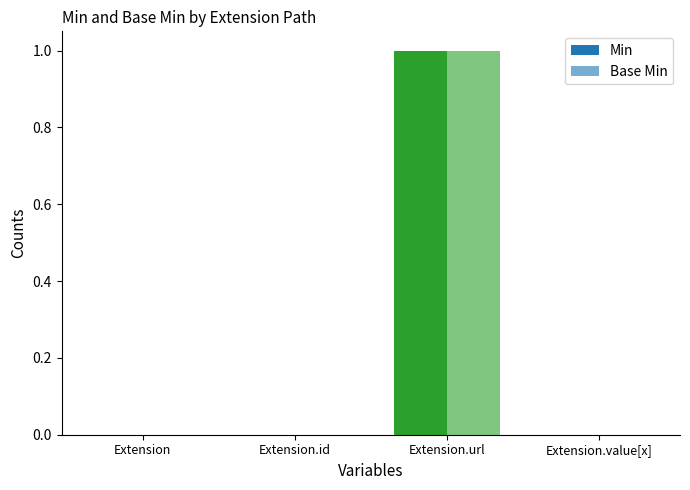

What is the label of the 1st bar from the left?

Extension